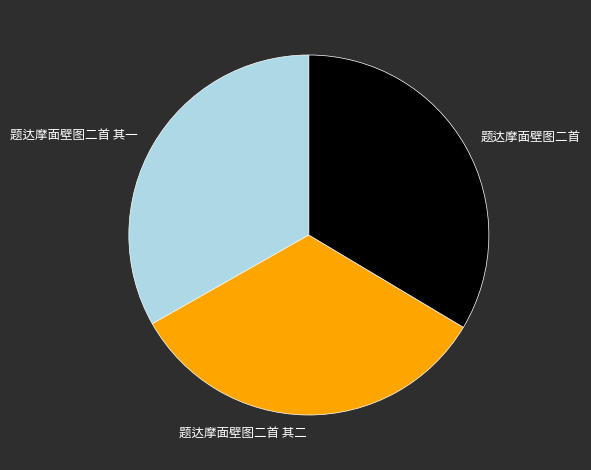

What is the ratio of the value at 题达摩面壁图二首 其二 to the value at 题达摩面壁图二首 其一?

1.0